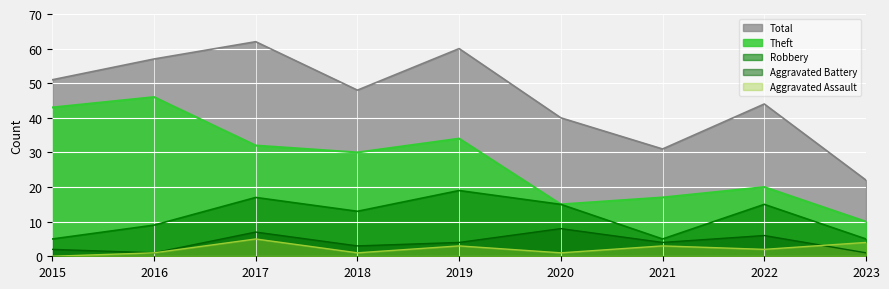

Rank the series at 2023 from lowest to highest value.

Aggravated Battery, Aggravated Assault, Robbery, Theft, Total